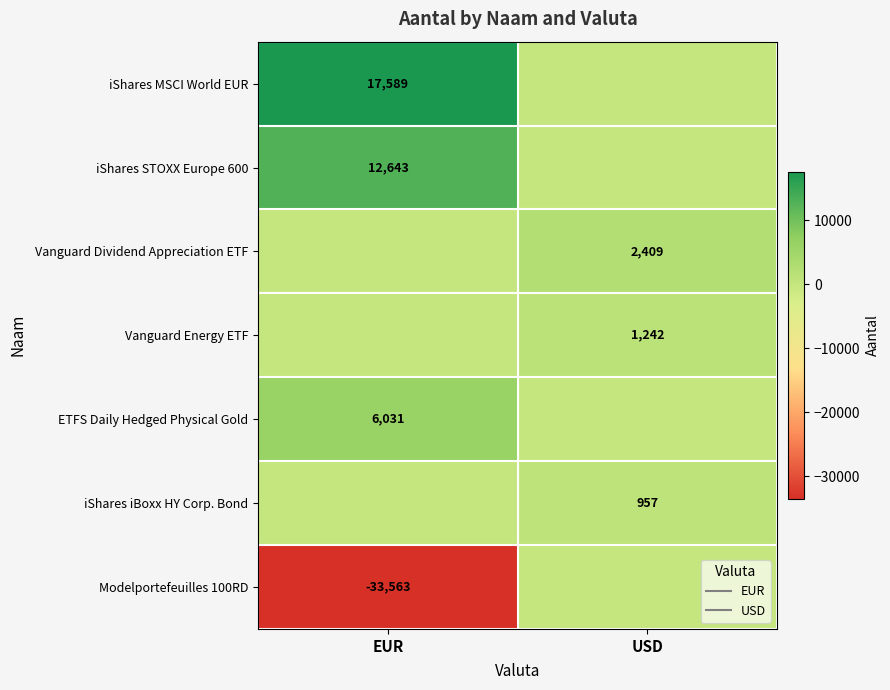

Where is Modelportefeuilles 100RD nearest to the value -16781?

USD